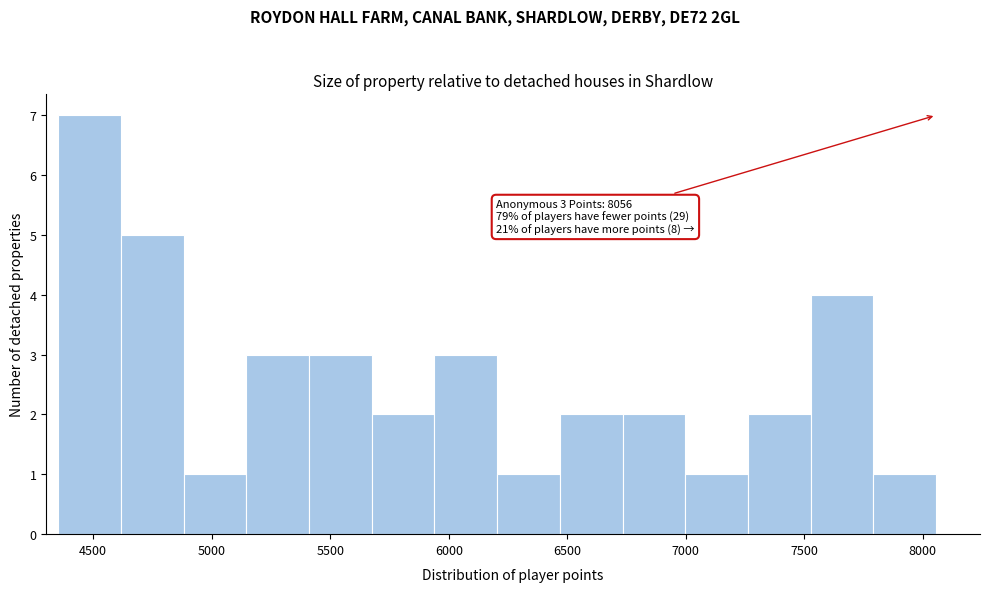

Over which range of the x-axis is the bar tallest?

4350 to 4600